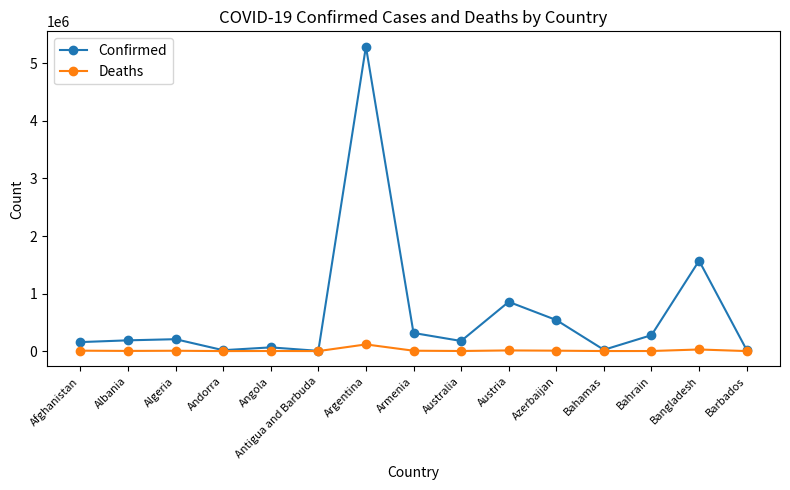

What is the label of the 14th point from the right?

Albania